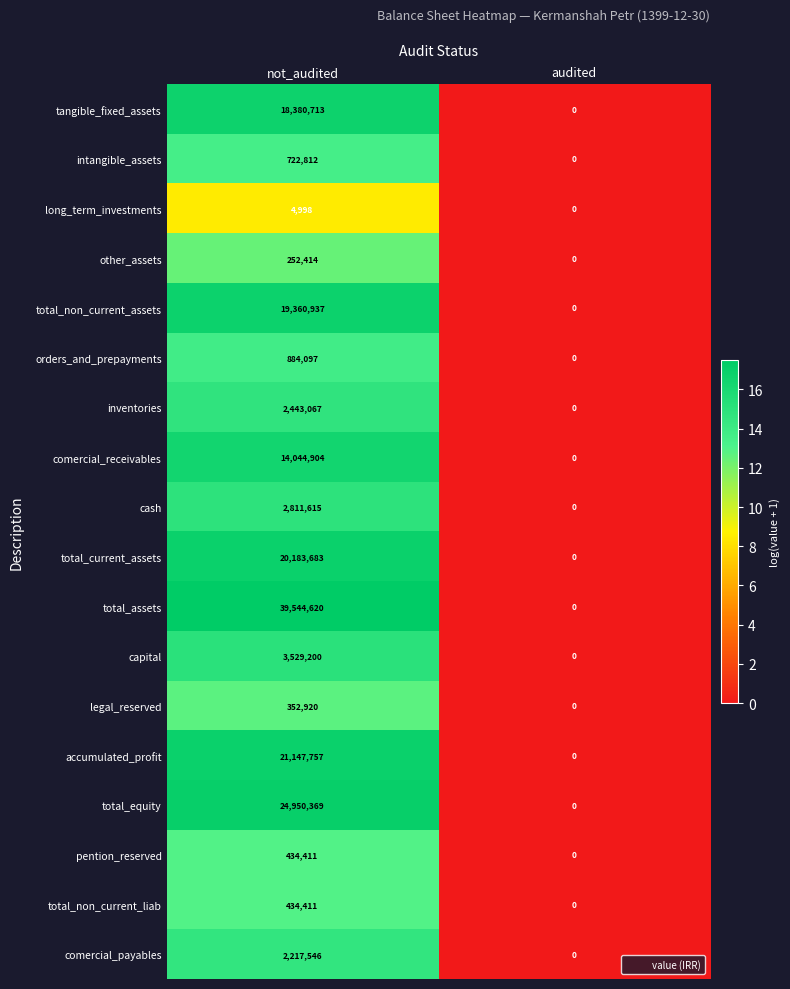

What is the approximate value of pention_reserved at not_audited, to the nearest 100?

434400